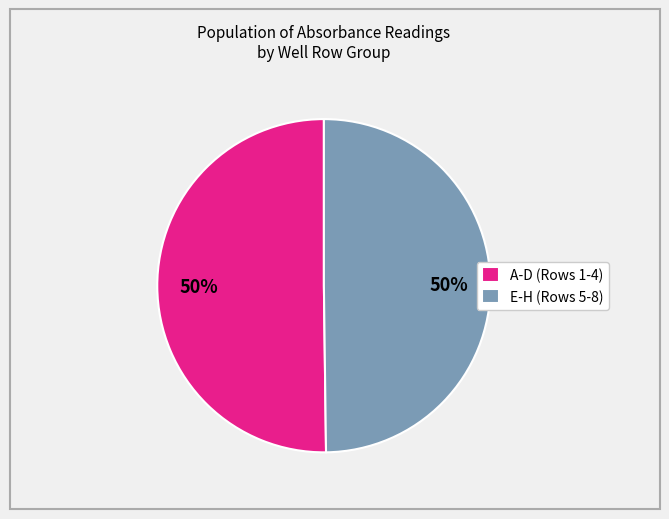

Do A-D (Rows 1-4) and E-H (Rows 5-8) together represent more than half of the pie?

Yes